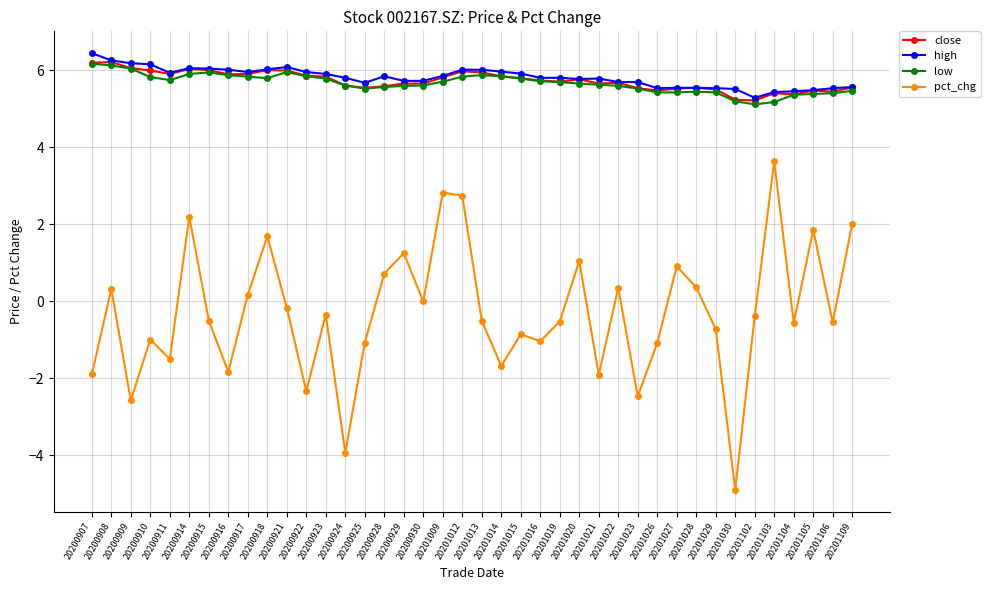

True or false: high and pct_chg intersect in this chart.

False